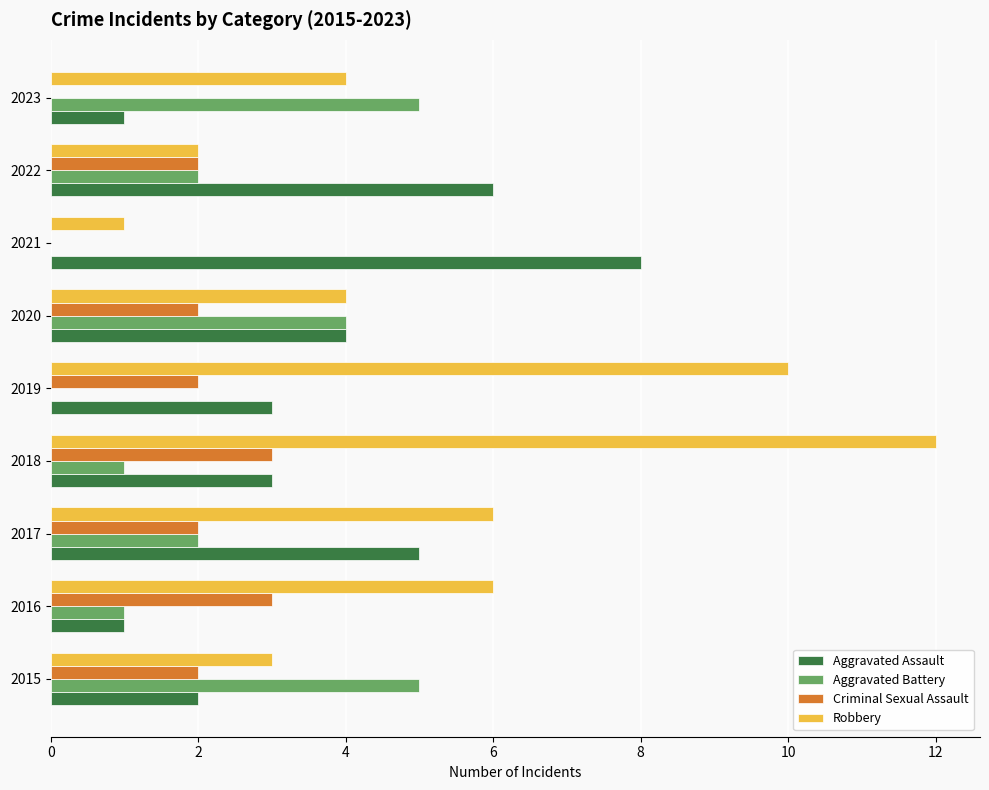

What is the approximate value of Robbery at 2015?

3